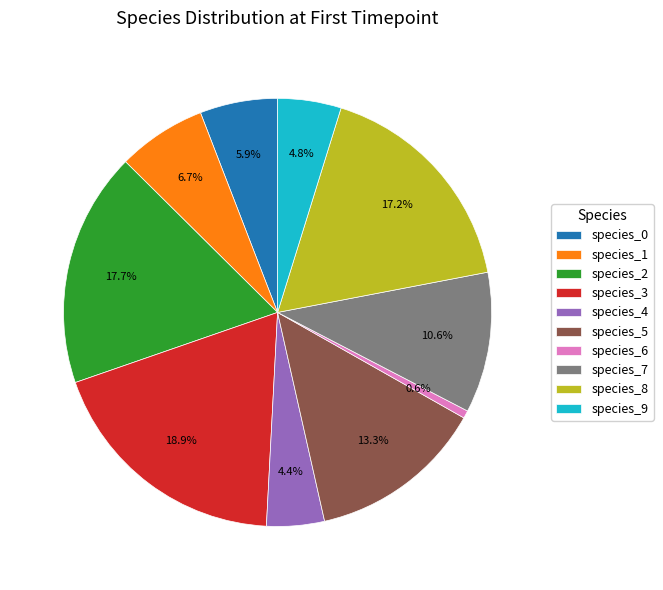

How many slices are in this pie chart?

10